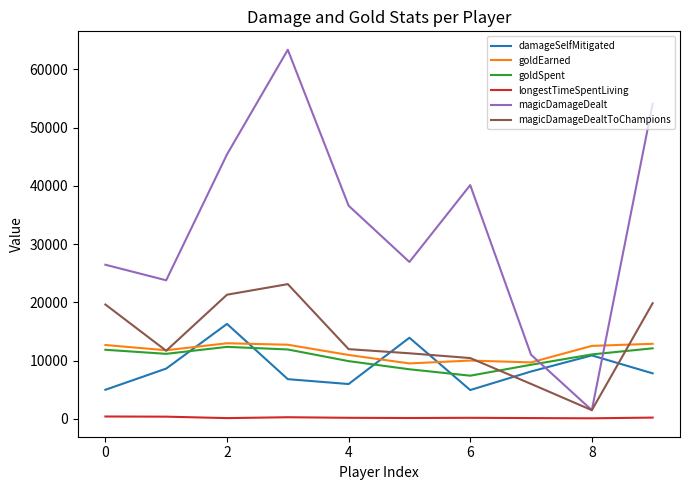

How many lines are shown in the chart?

6